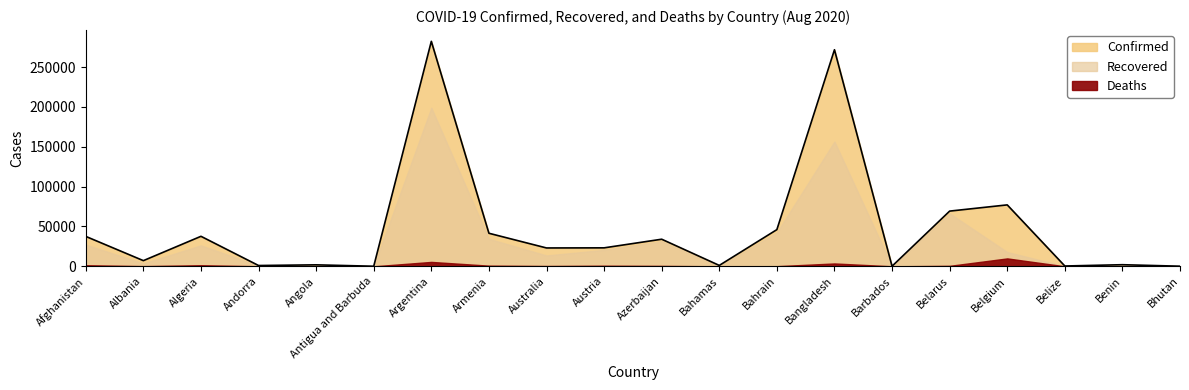

True or false: Deaths and Confirmed intersect in this chart.

False